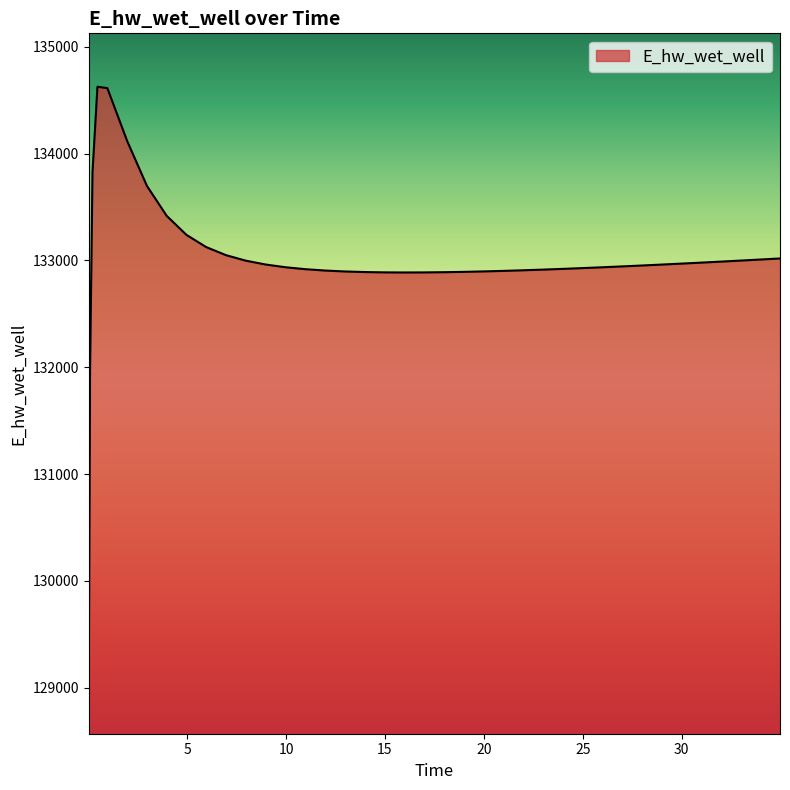

How many values exceed 132952?

20